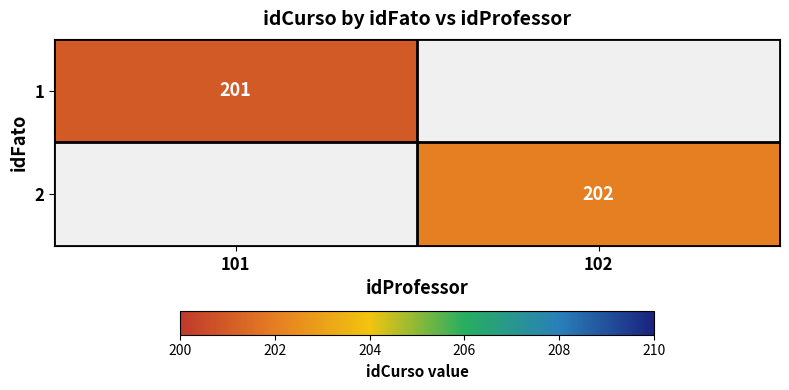

What is the spread (max minus min) of values at 101?

201